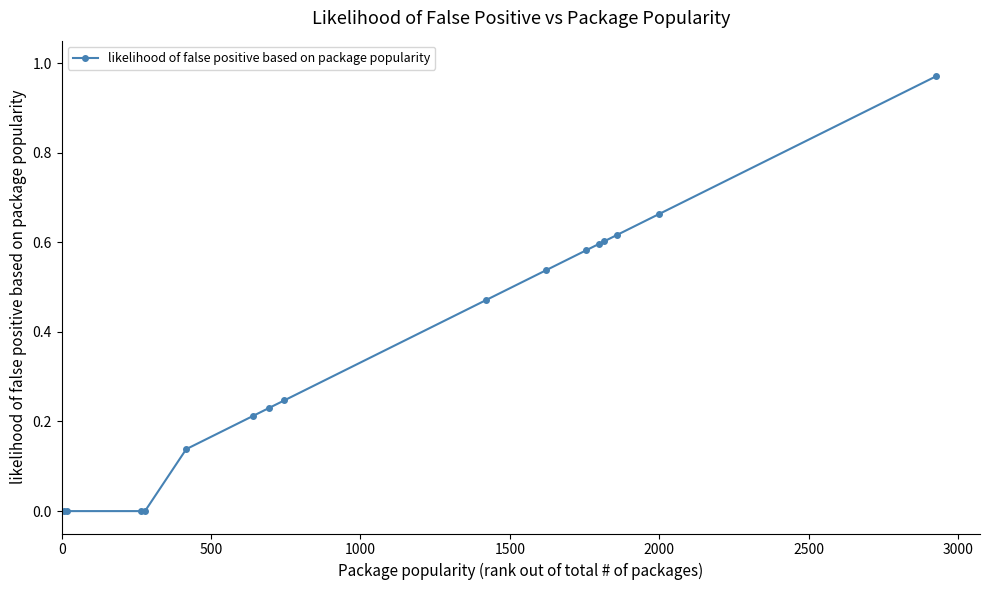

What is the average value?

0.4